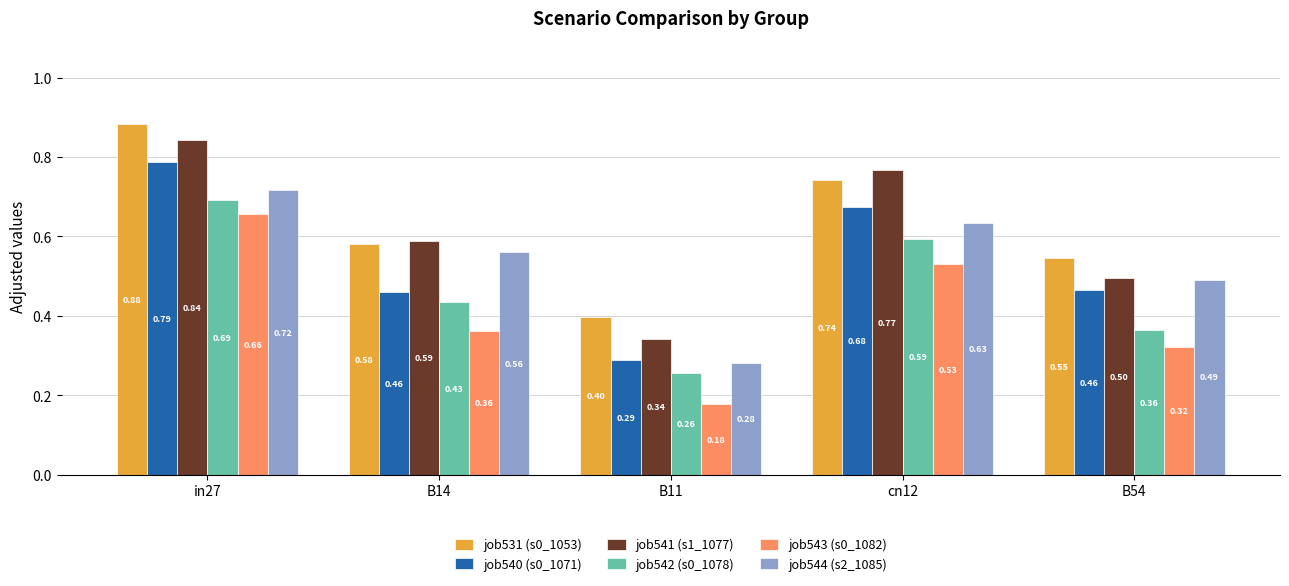

What is the total value across all series at in27?

4.6